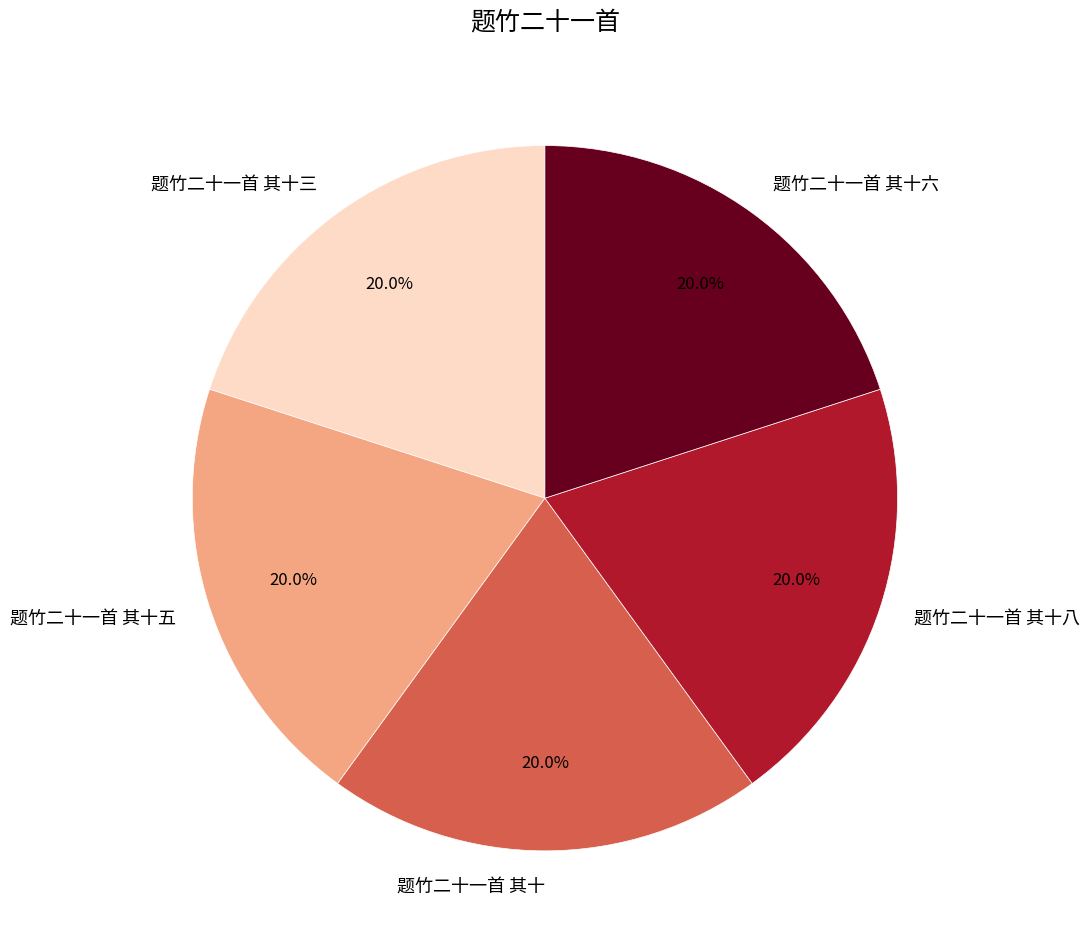

Is the sum of 题竹二十一首 其十八 and 题竹二十一首 其十 greater than half?

No